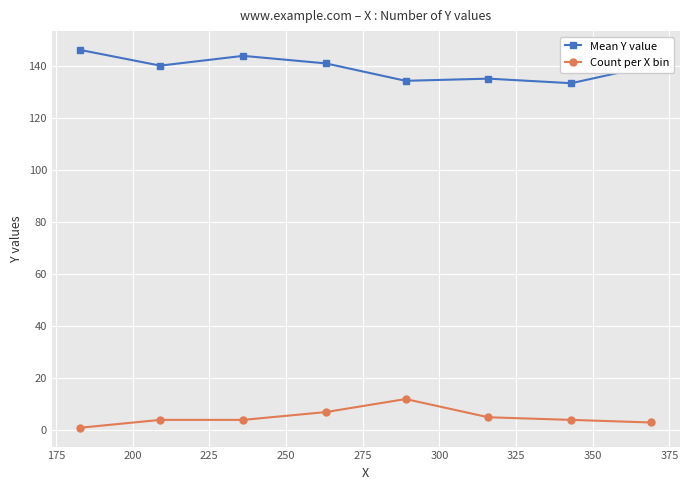

Which series has the largest total across all categories?

Mean Y value